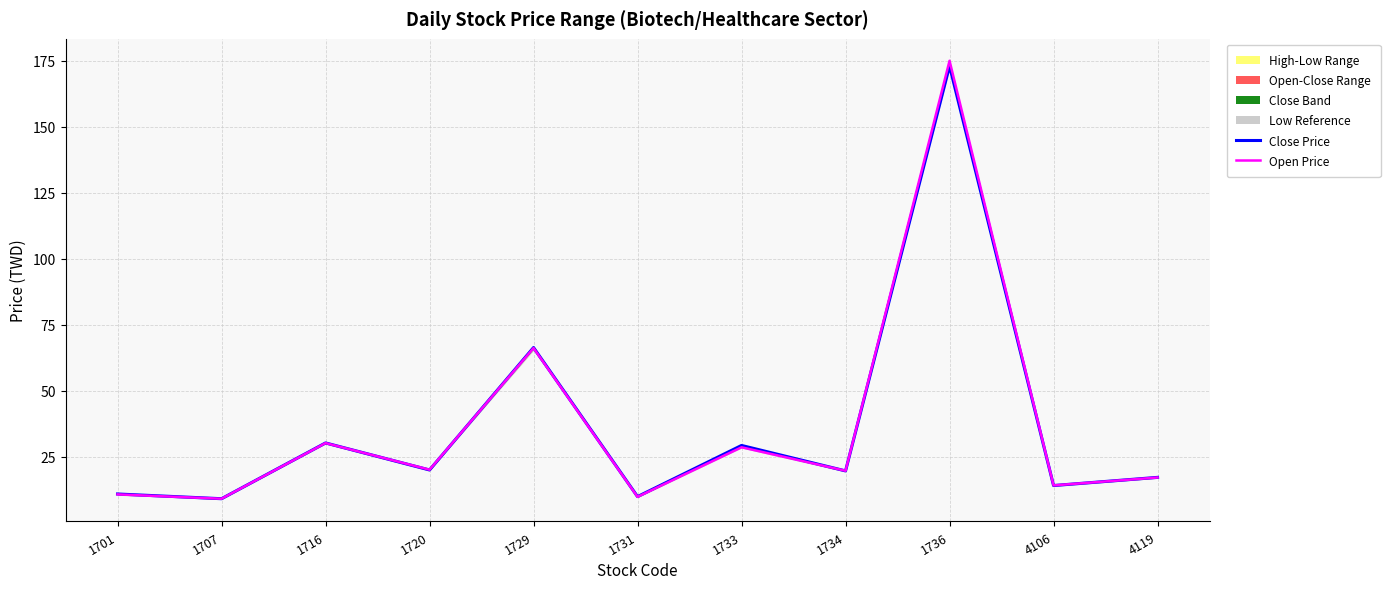

Reading right to left, list all the values displayed in this chart.

Close Price: 17.1	14.0	173.0	19.6	29.2	9.8	66.3	19.9	30.1	9.0	10.8
Open Price: 17.1	14.1	175.0	19.6	28.5	9.7	66.1	20.0	30.1	9.0	10.7